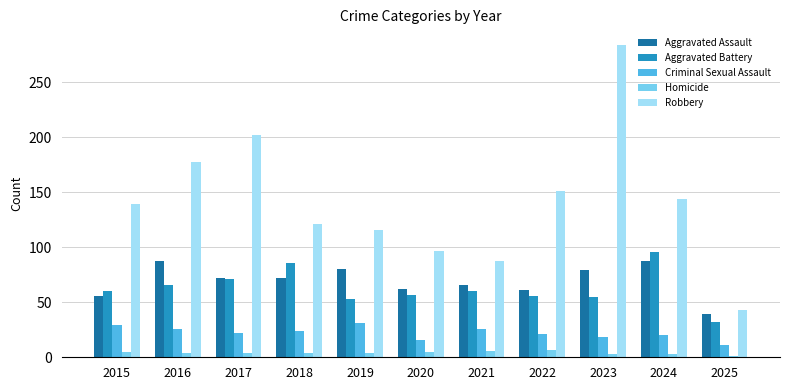

Rank the series by their maximum value, from highest to lowest.

Robbery, Aggravated Battery, Aggravated Assault, Criminal Sexual Assault, Homicide